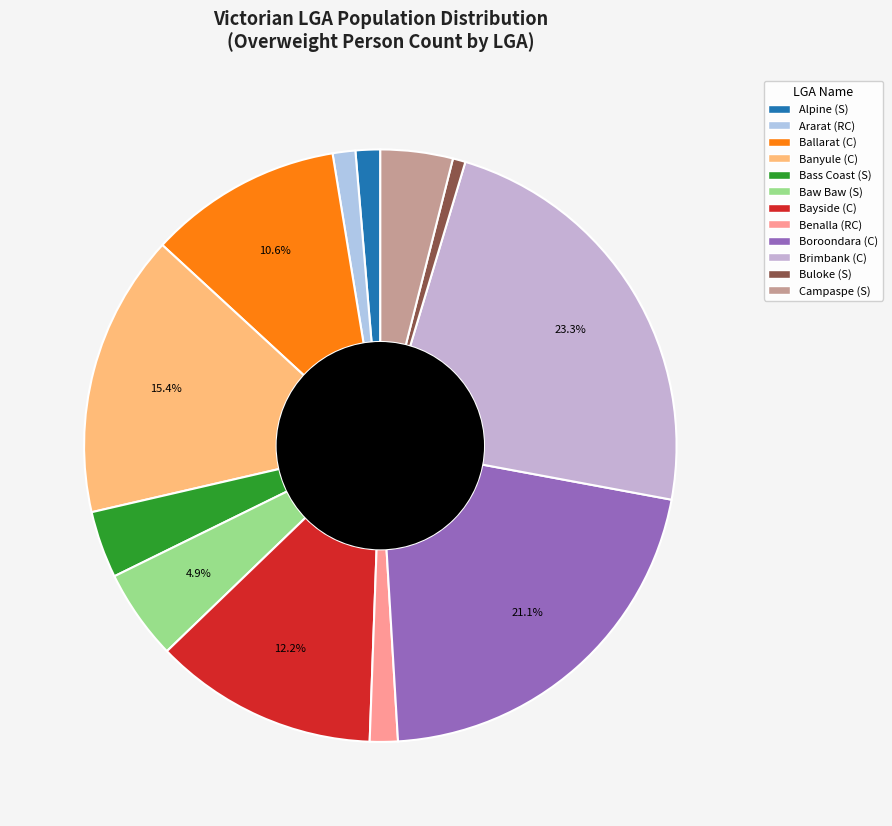

To the nearest percent, what is the difference between the Alpine (S) and Buloke (S) slice percentages?

1%